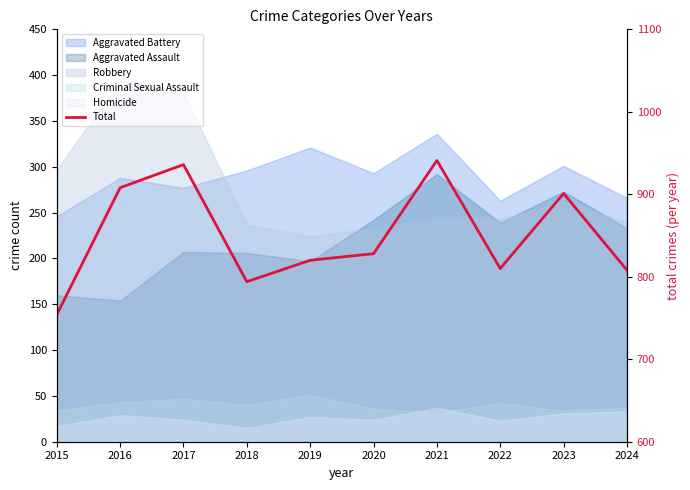

Reading left to right, list all the values displayed in this chart.

754	908	936	794	820	828	941	810	901	808